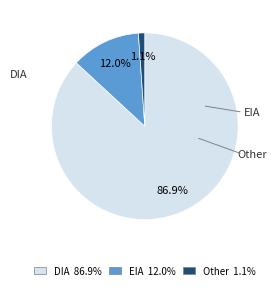

Is there a majority slice in this chart?

Yes